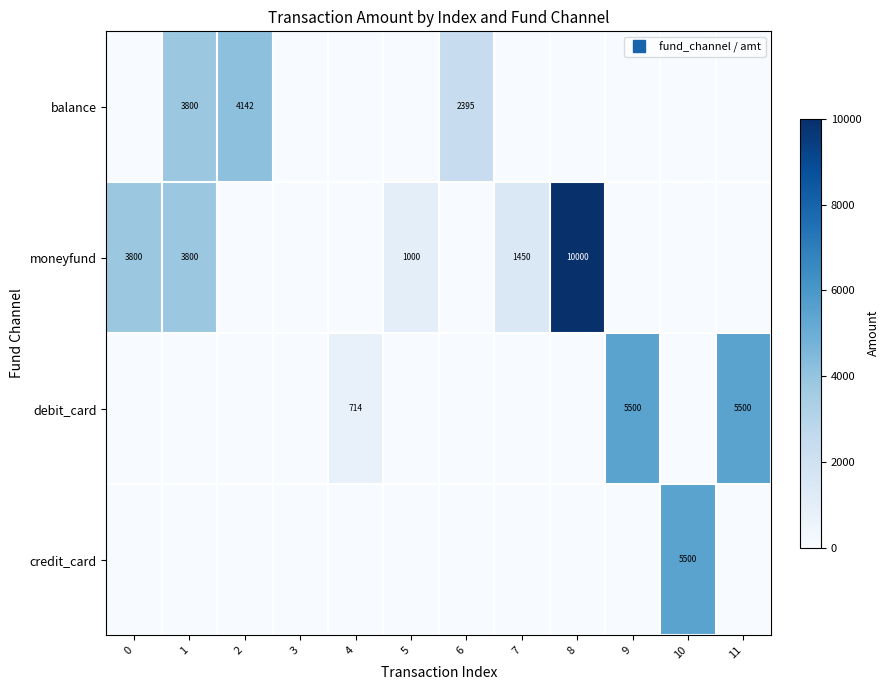

What is the sum of the moneyfund values at 0 and 7?

5250